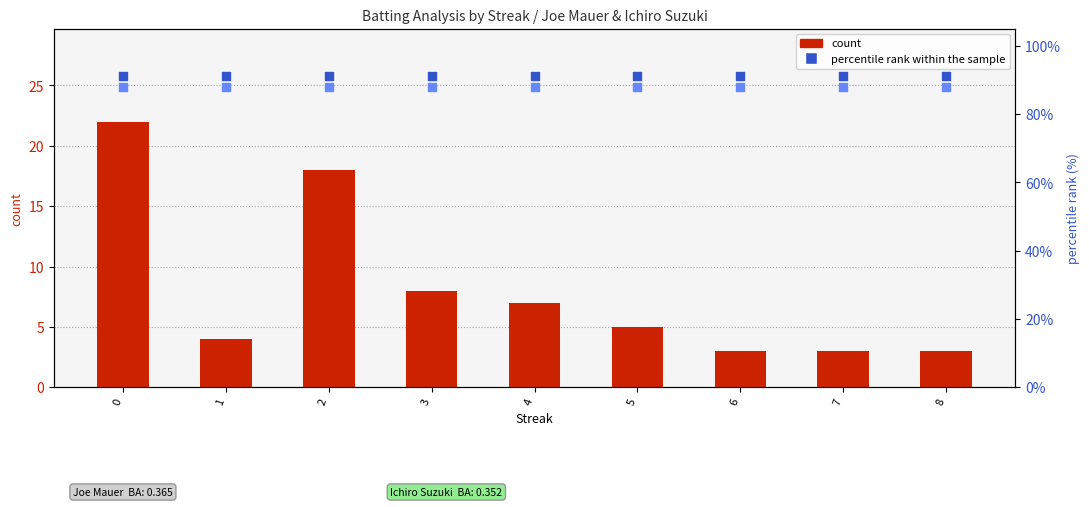

Which series contains the lowest Y value?

count